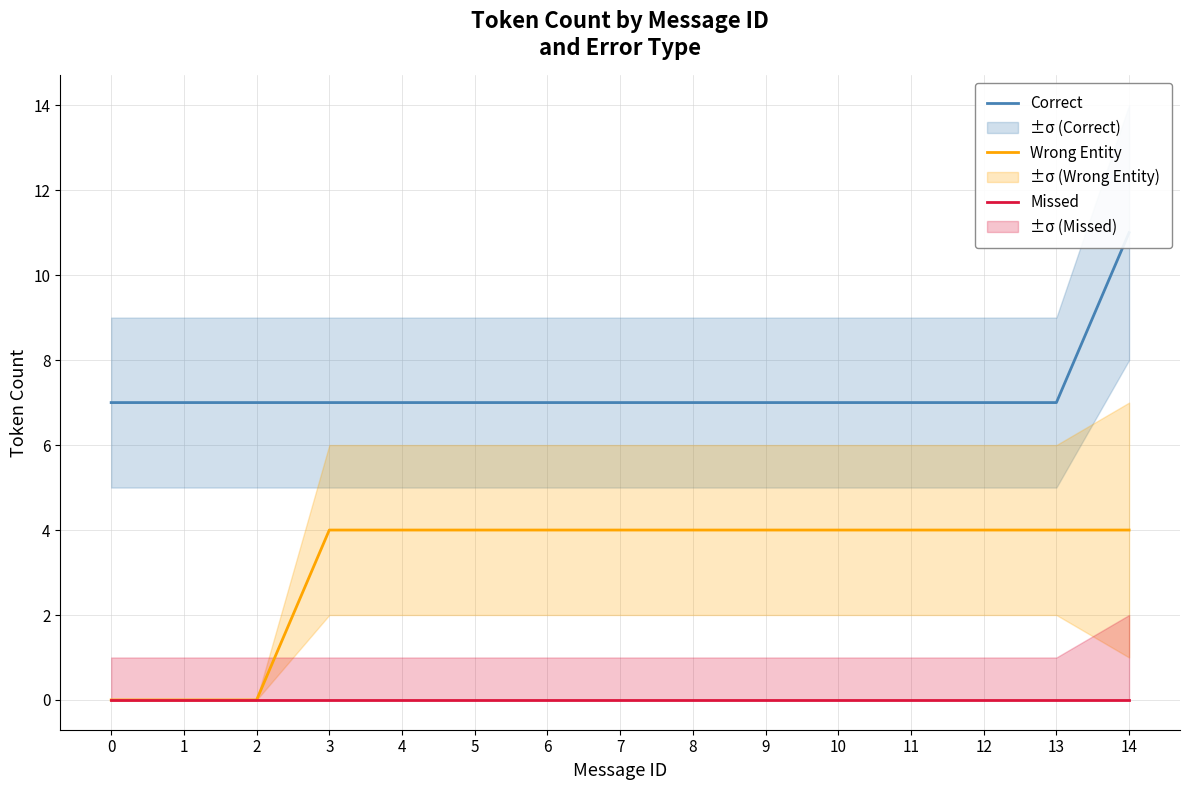

At 14, list the series in order from smallest to largest.

Missed, Wrong Entity, Correct